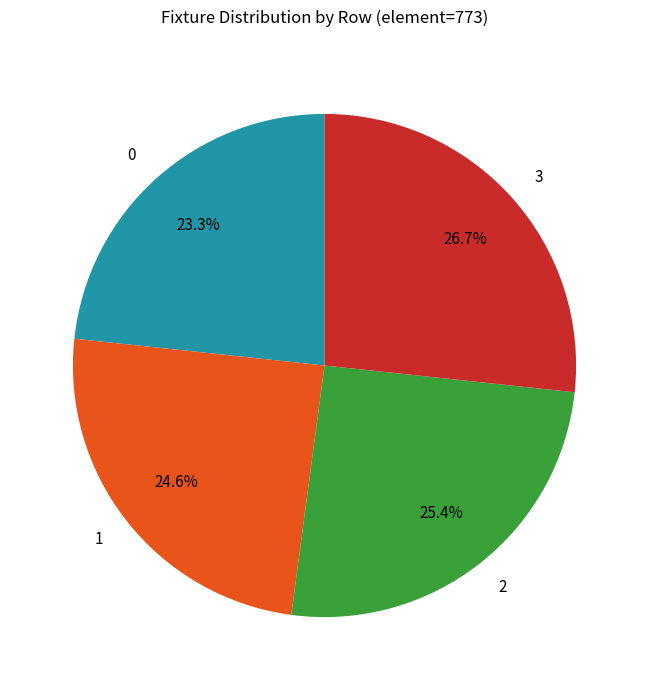

Is there a majority slice in this chart?

No